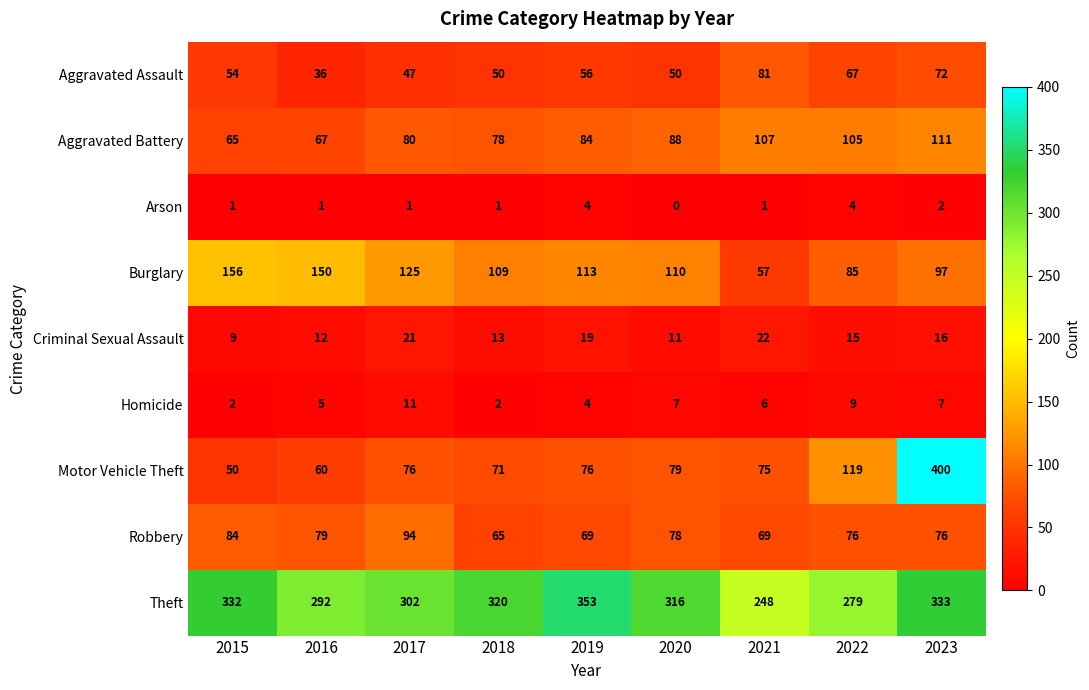

Which category has the lowest value across all series?

2020